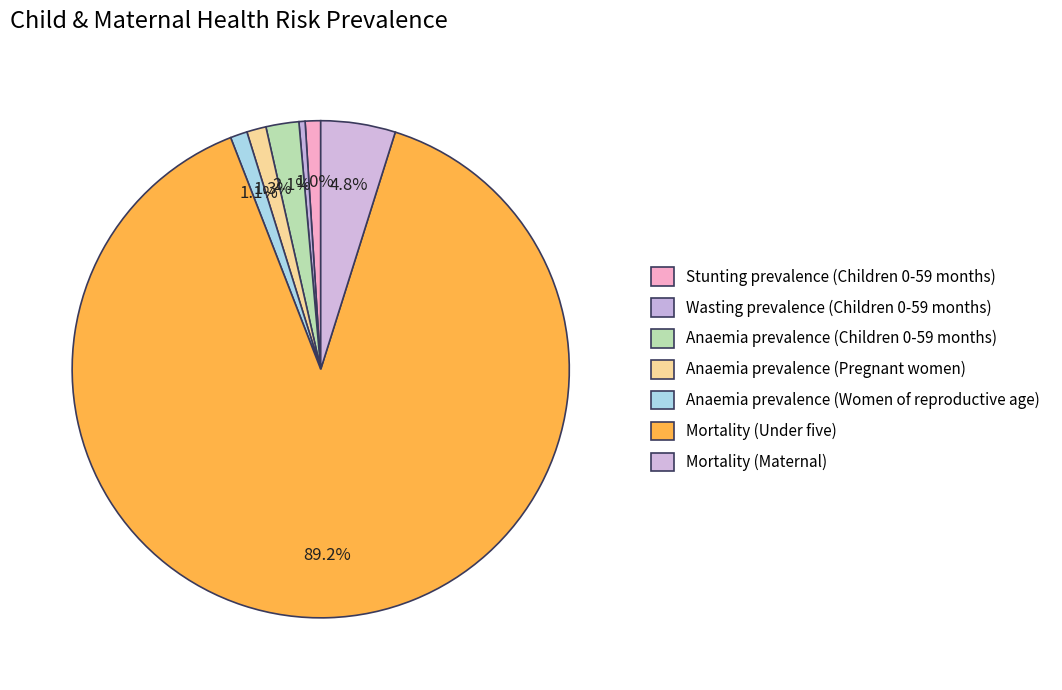

The Anaemia prevalence (Pregnant women) slice represents 15% of the pie. True or false?

False